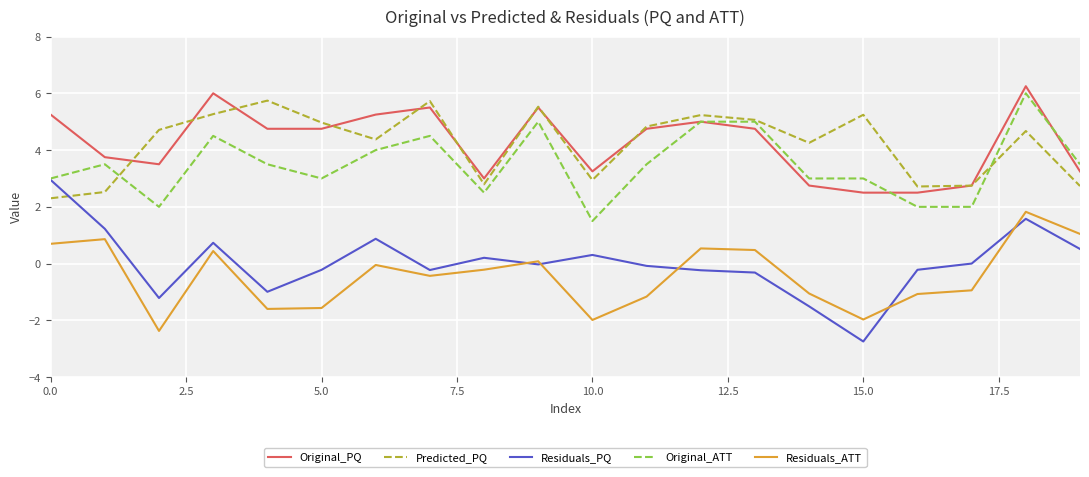

True or false: Residuals_PQ and Original_PQ intersect in this chart.

False